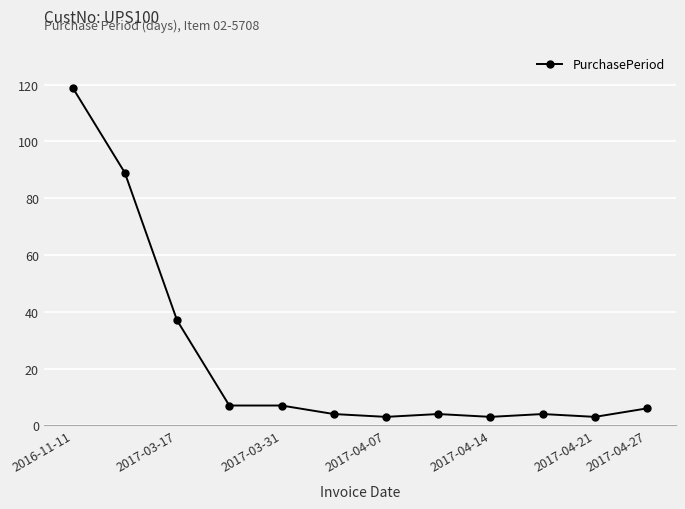

True or false: there are more than 0 points higher than both neighbors.

True